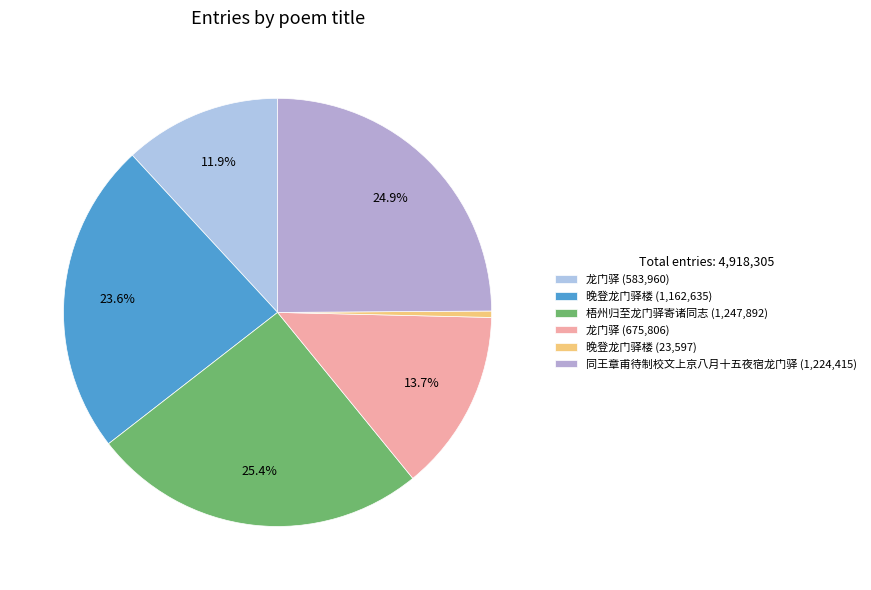

How many segments does this pie chart have?

6